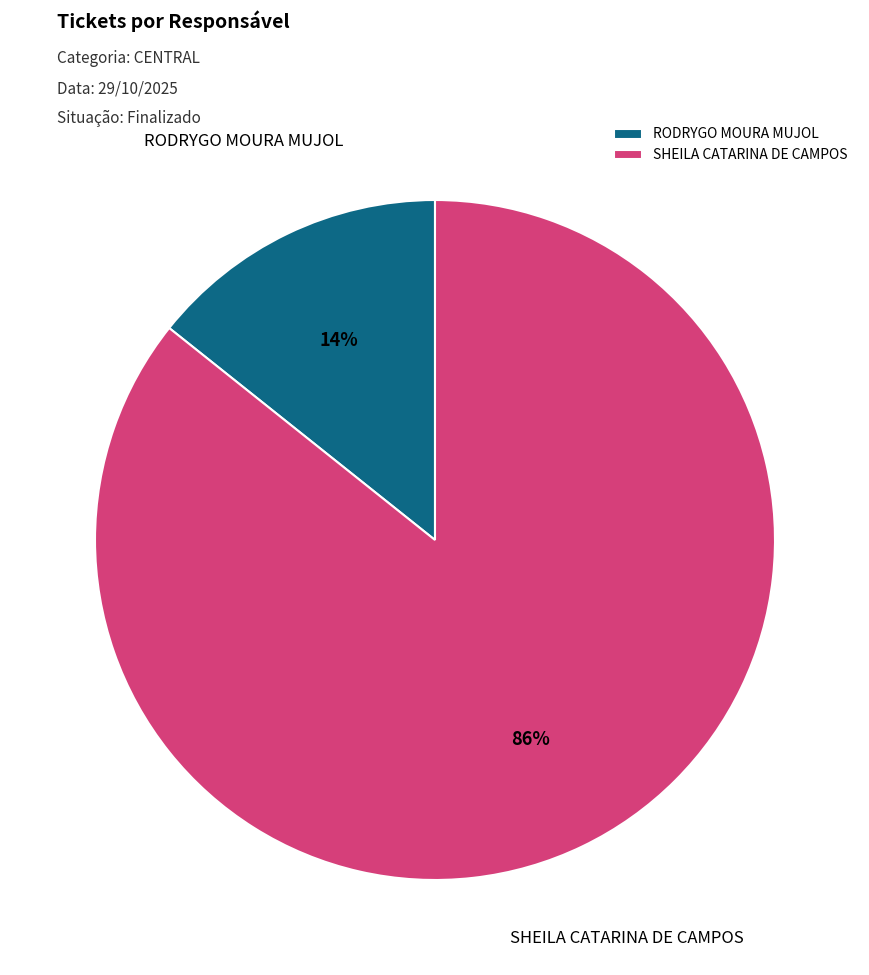

Which slice represents more than half of the pie?

SHEILA CATARINA DE CAMPOS